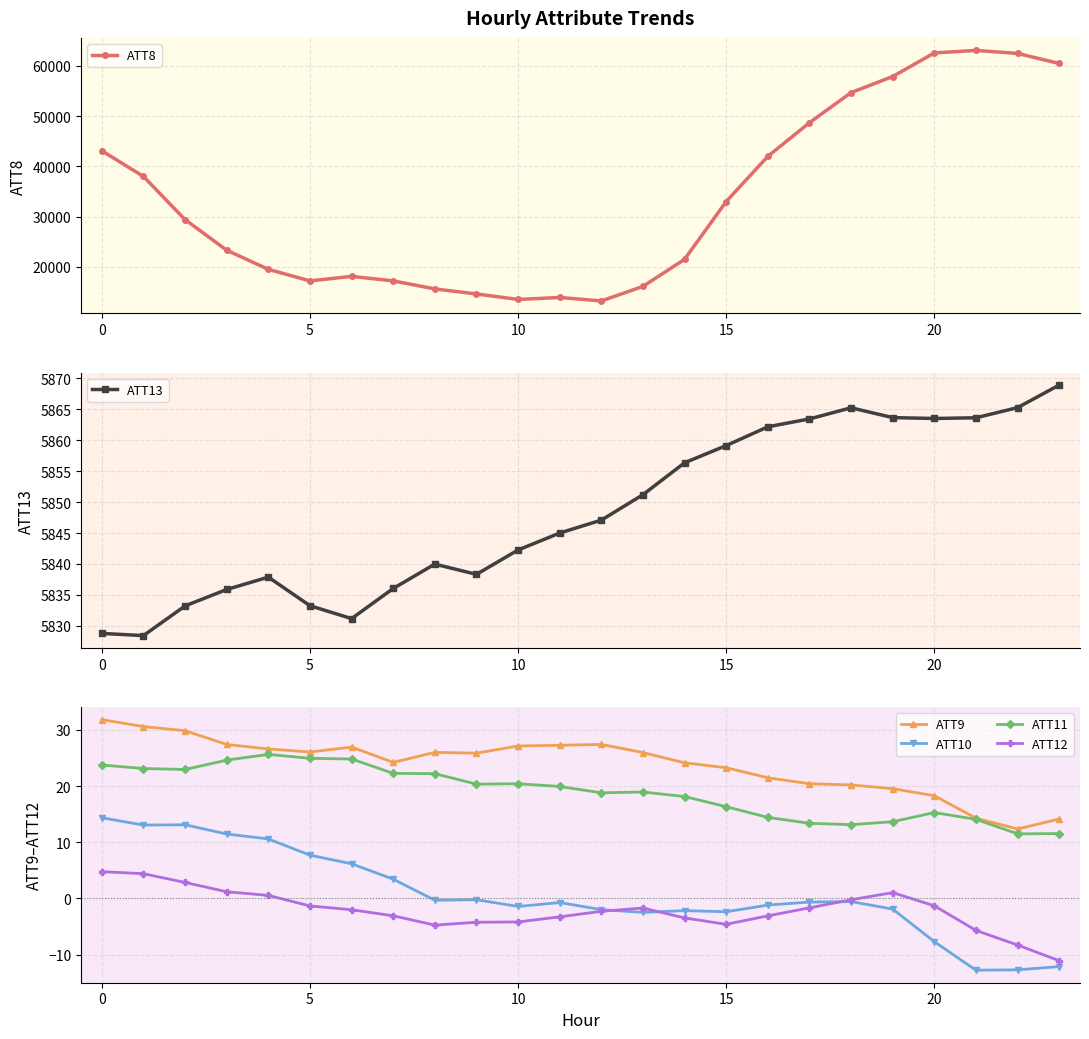

What are all the series names shown in the legend?

ATT8, ATT13, ATT9, ATT10, ATT11, ATT12